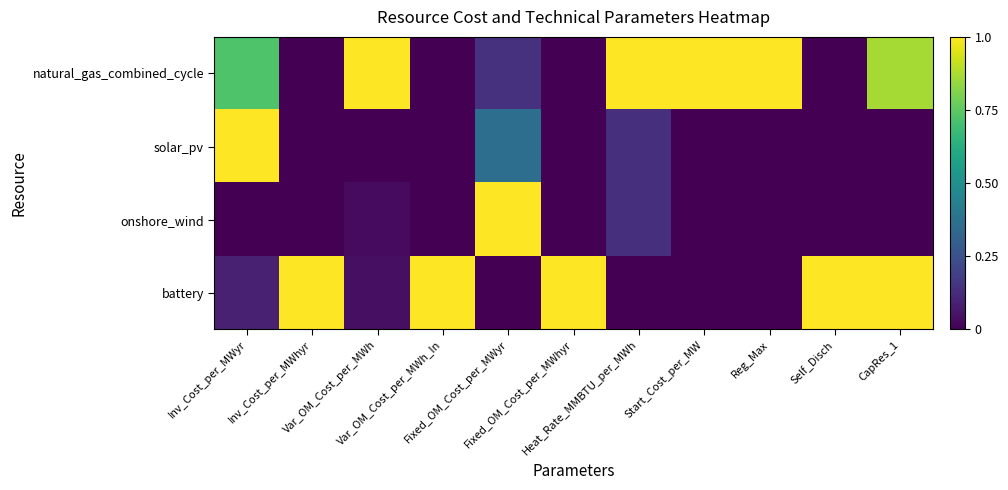

At Reg_Max, list the series in order from largest to smallest.

natural_gas_combined_cycle, solar_pv, onshore_wind, battery